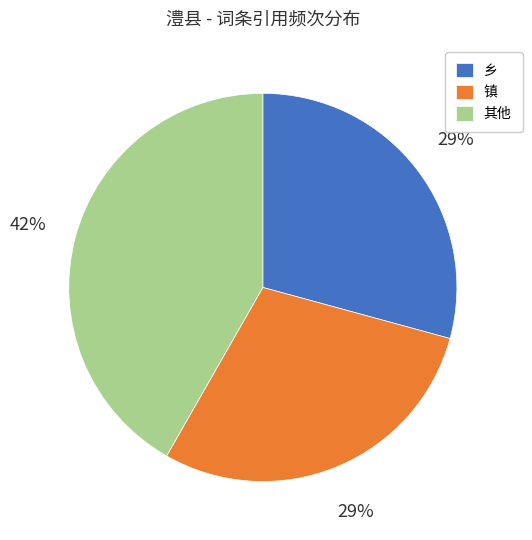

Is there a majority slice in this chart?

No